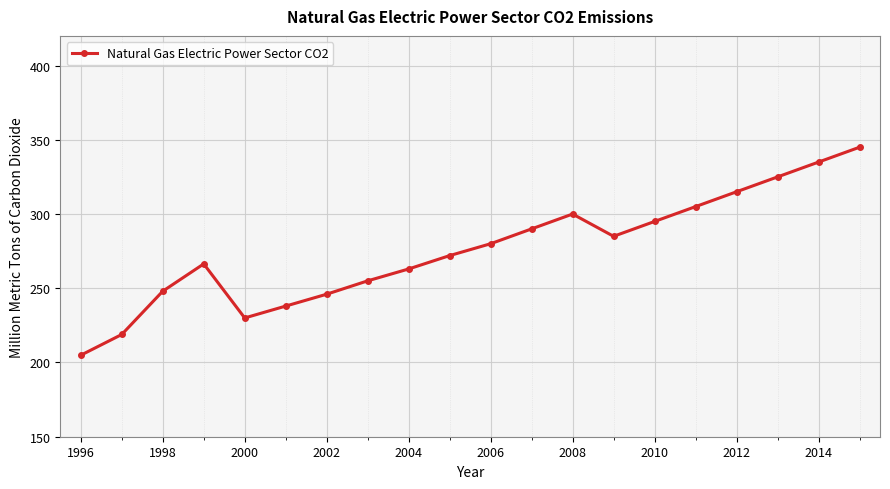

Reading left to right, transcribe all the data shown in this chart.

204.9	218.9	248.0	266.4	230.0	238.0	246.0	255.0	263.0	272.0	280.0	290.0	300.0	285.0	295.0	305.0	315.0	325.0	335.0	345.0